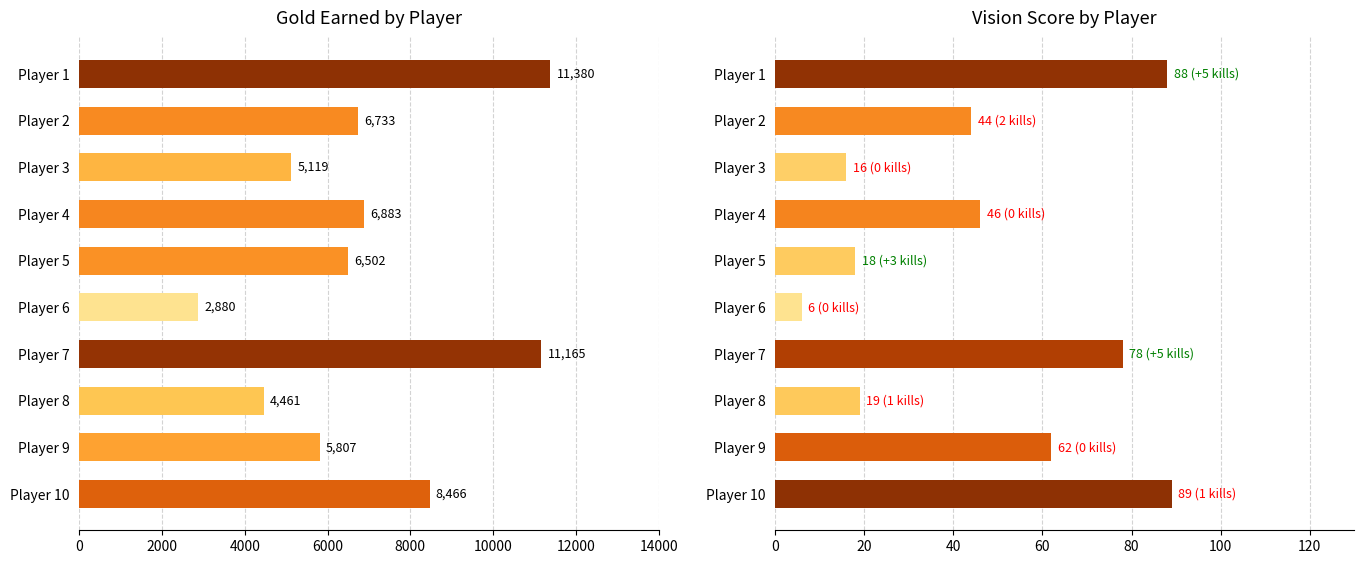

What is the sum of all visionScore values?

466